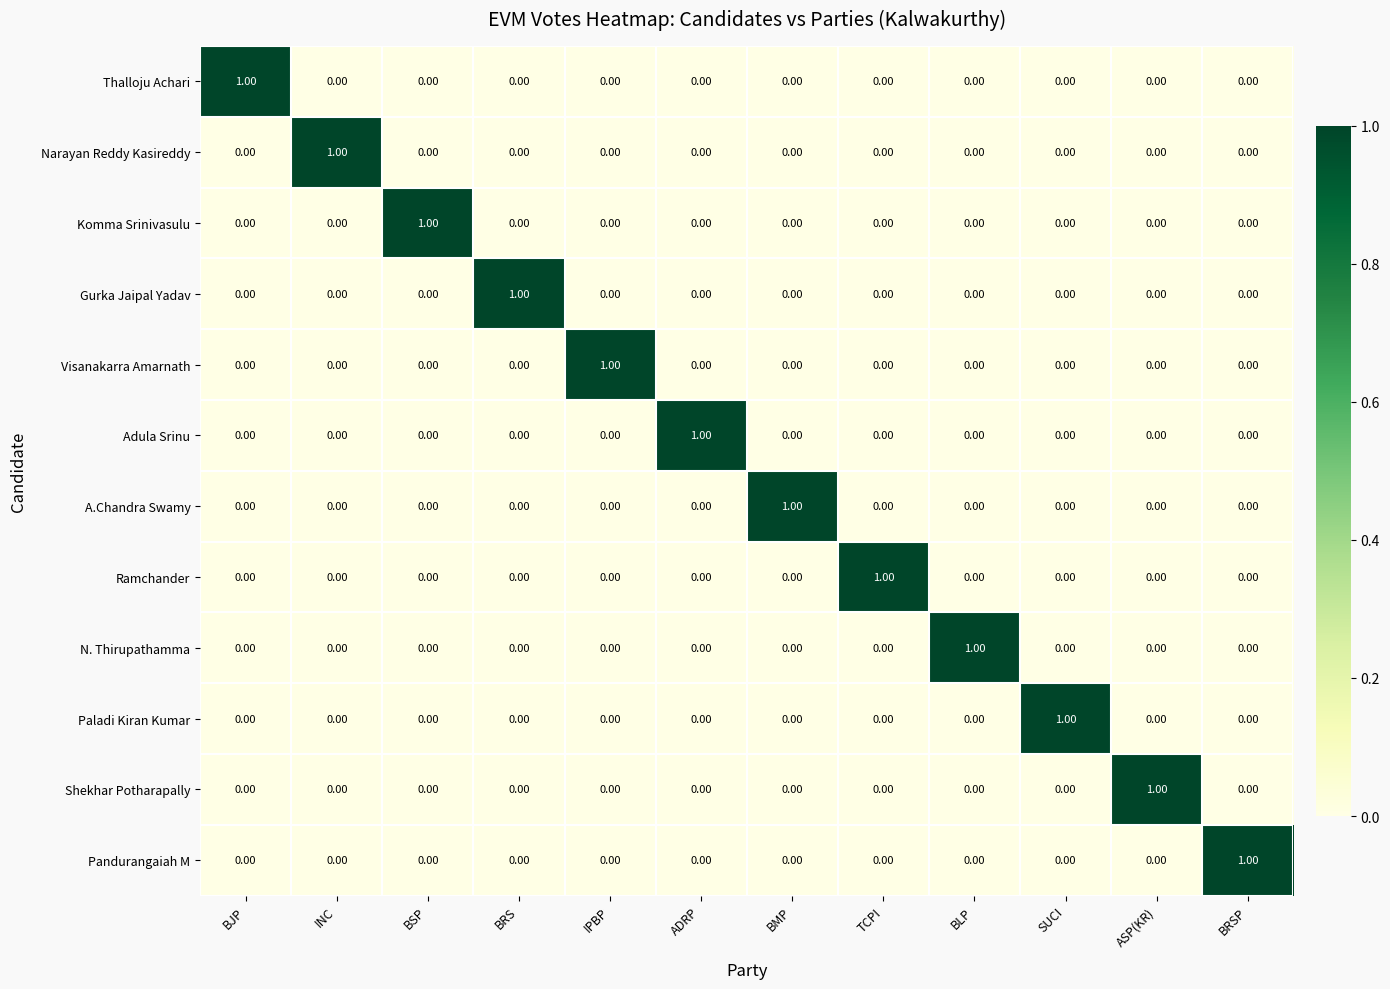

At how many categories does at least one series exceed 0?

12